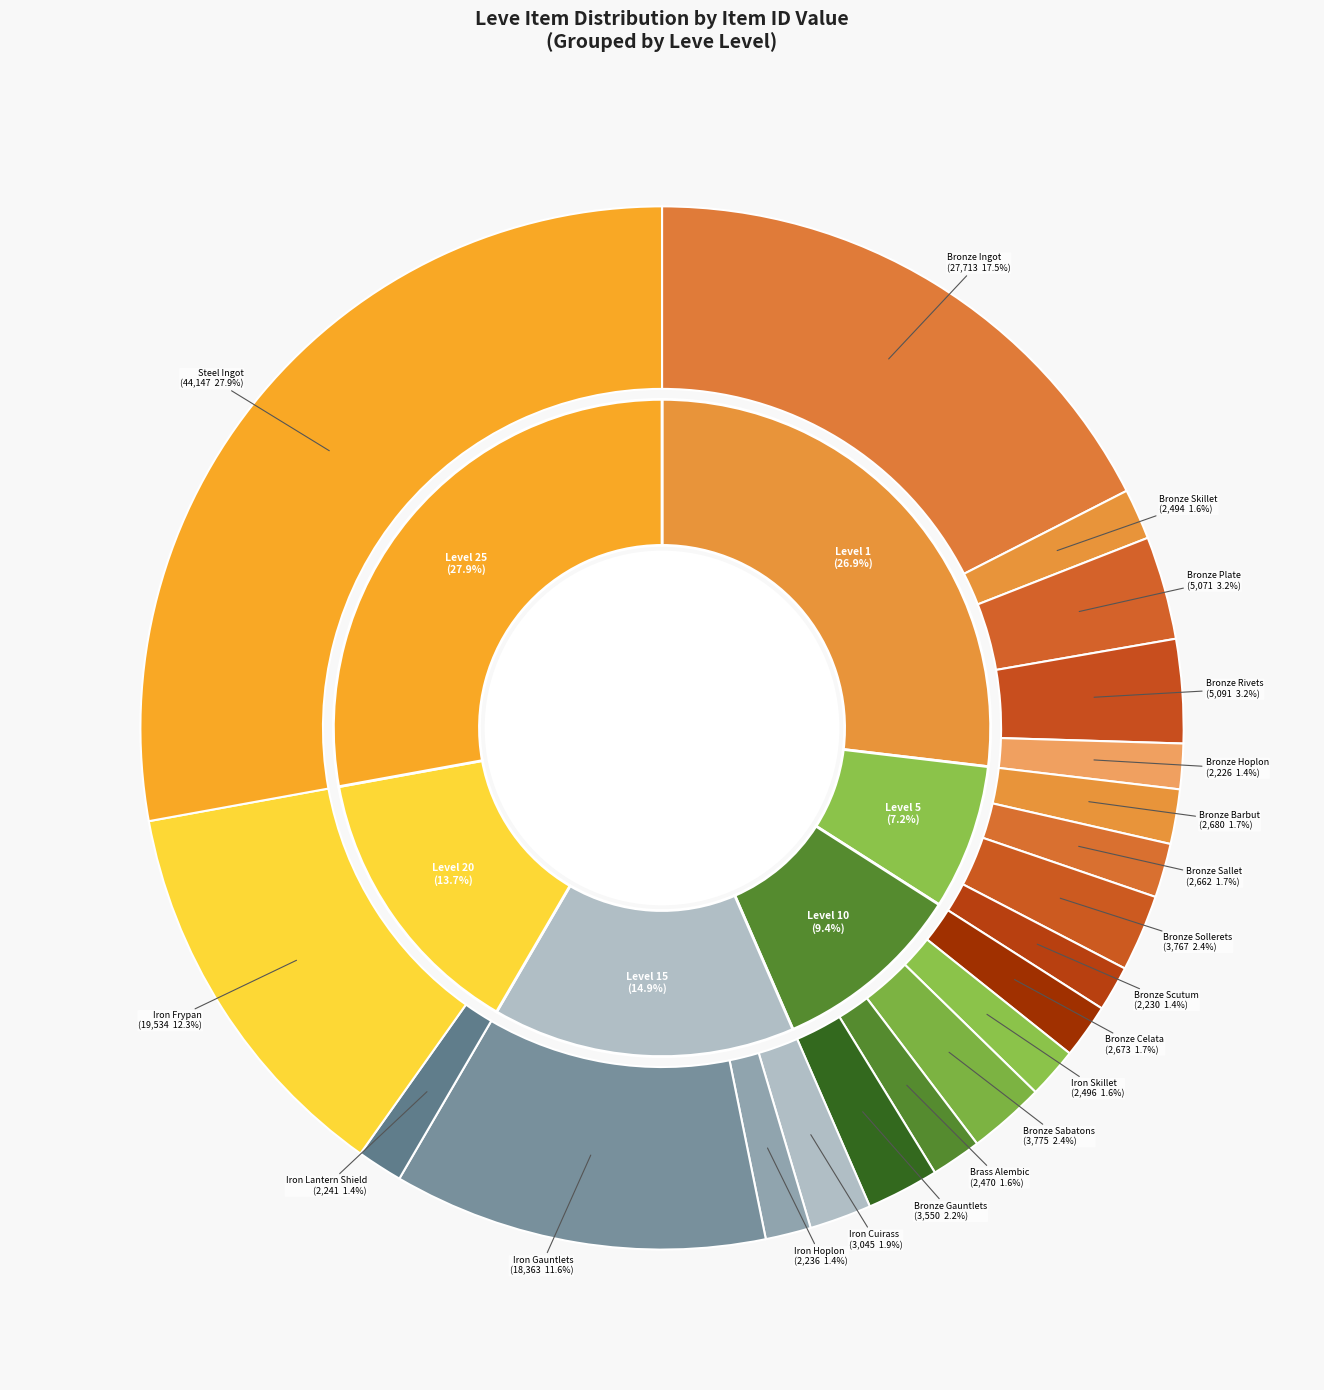

To the nearest percent, what is the difference between the largest and smallest slice percentages?

26%